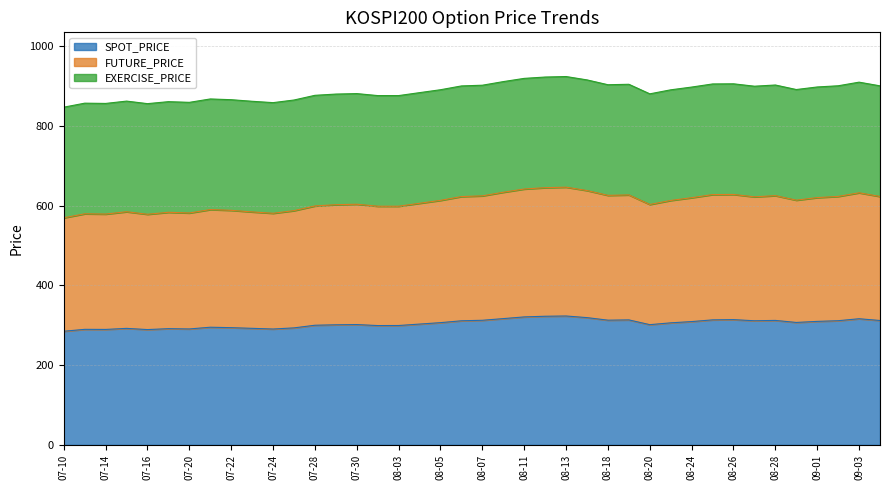

The SPOT_PRICE series shows 513.2 at 07-28. True or false?

False